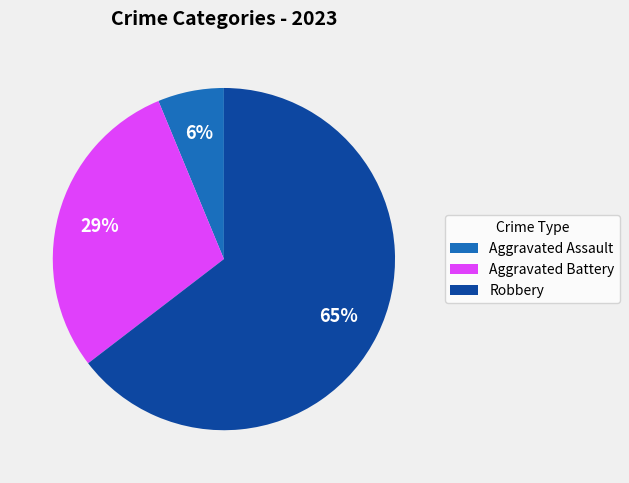

To the nearest percent, what percentage of the pie is Aggravated Battery?

29%